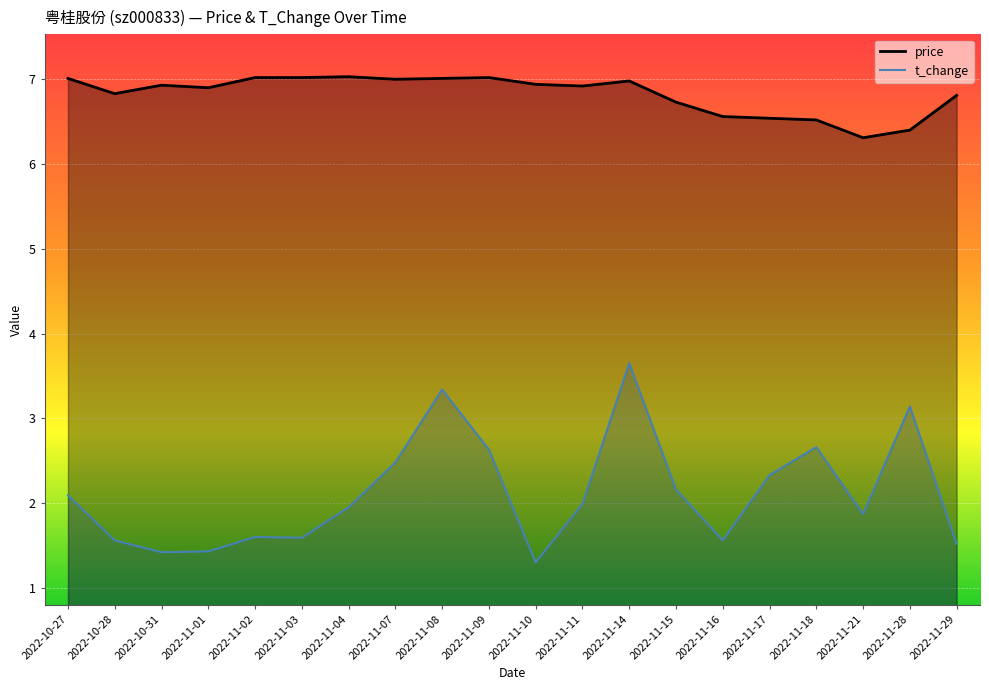

What is the approximate value of price at 2022-11-16?

6.6